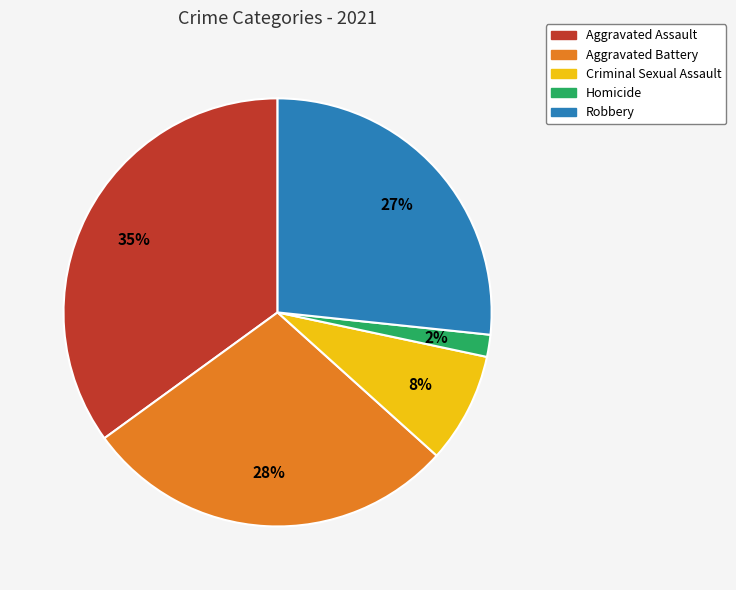

Which has a higher value, Criminal Sexual Assault or Homicide?

Criminal Sexual Assault